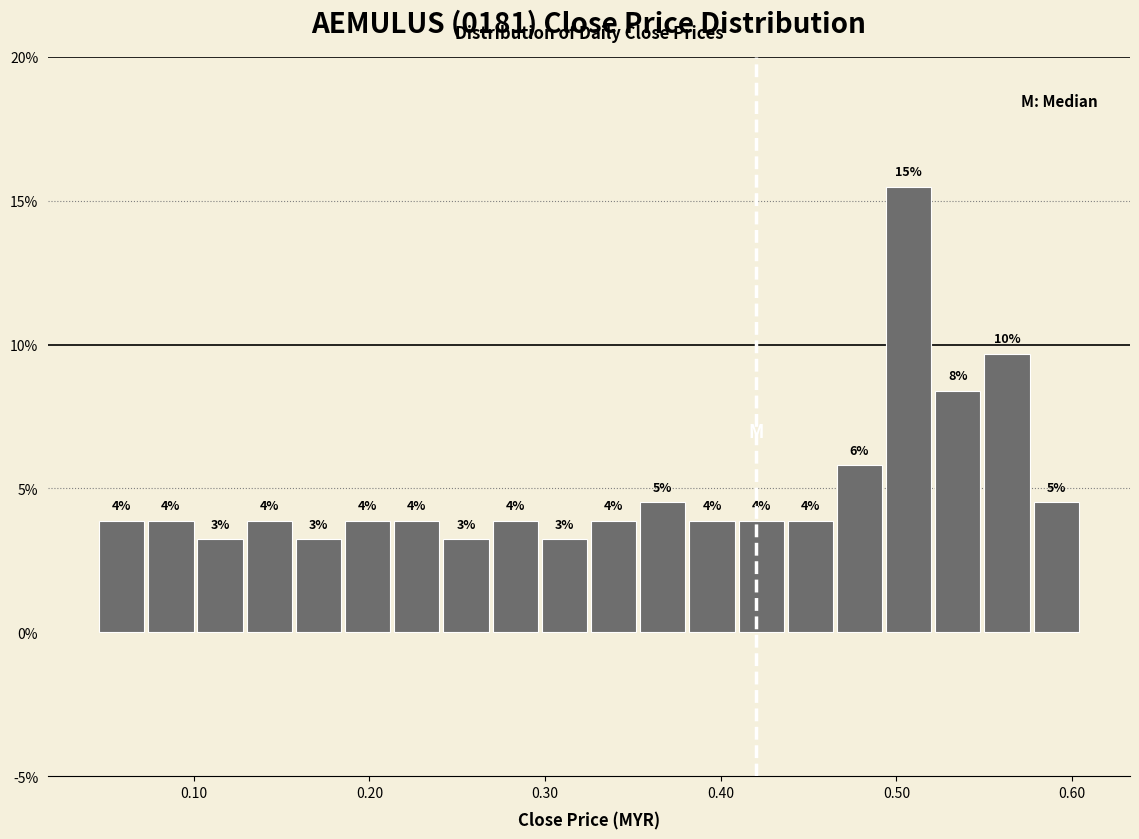

Around what value on the x-axis is the tallest bar? Give the approximate position of its centre, as read against the axis.

0.51